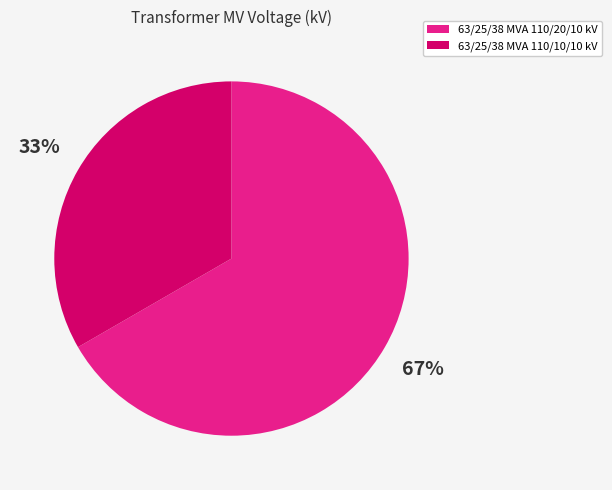

To the nearest percent, what percentage of the pie is 63/25/38 MVA 110/20/10 kV?

67%